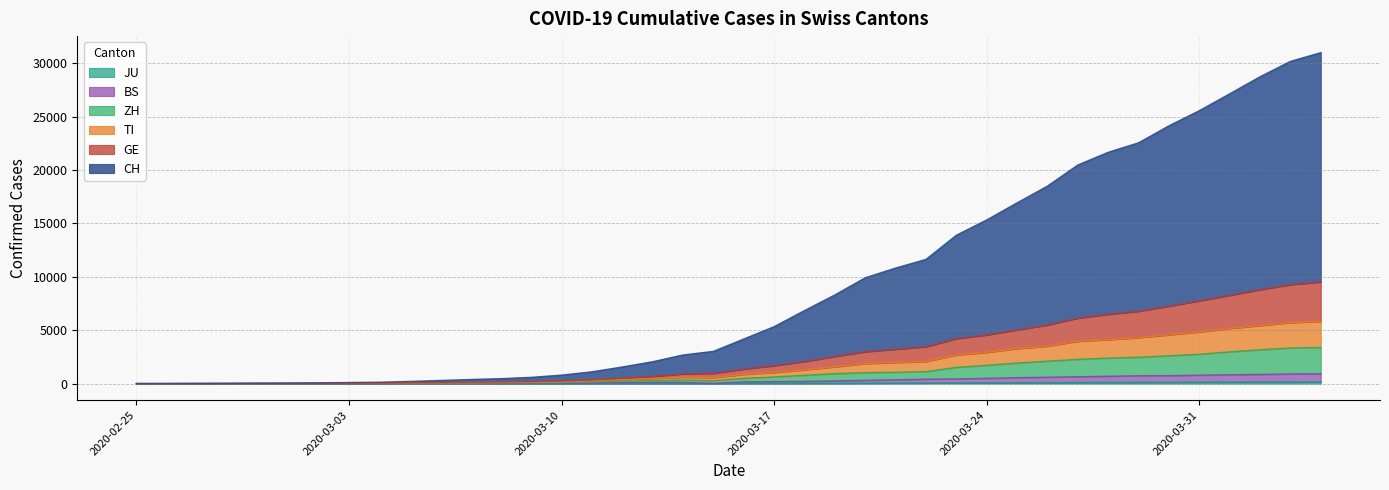

Is it true that CH equals 30167 at 2020-04-03?

True